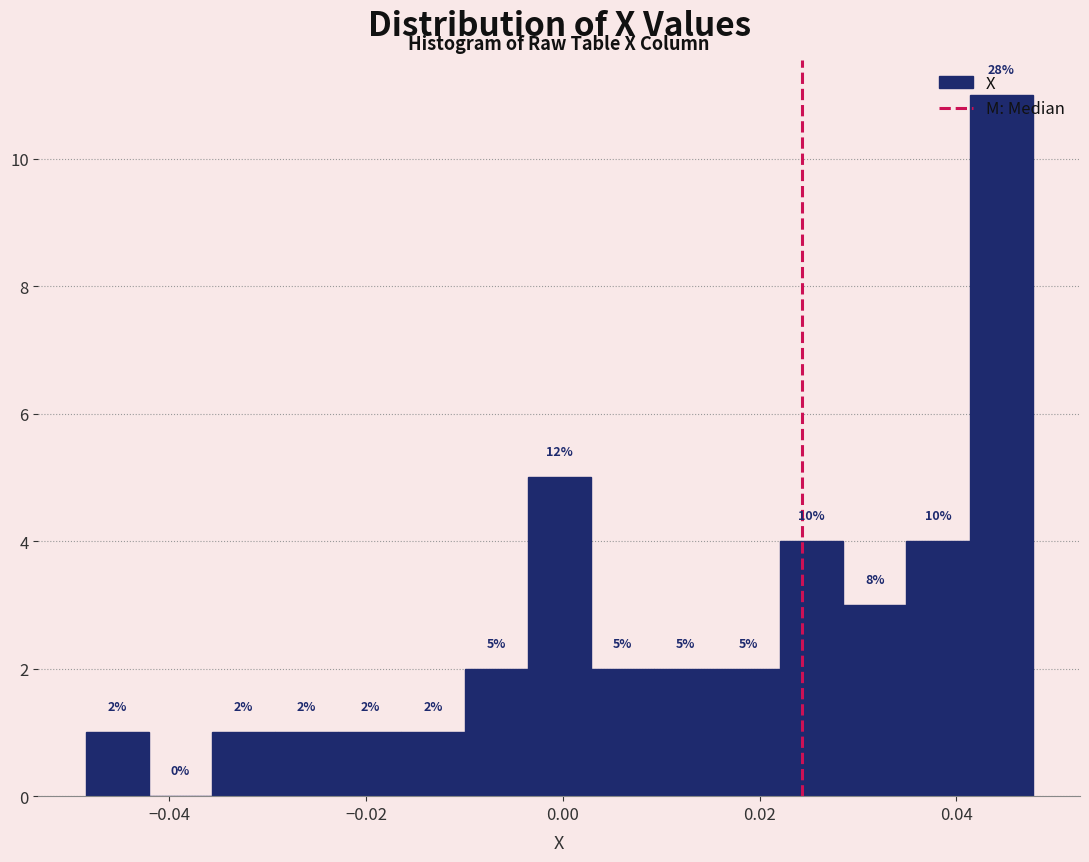

Around what value on the x-axis is the tallest bar? Give the approximate position of its centre, as read against the axis.

0.044